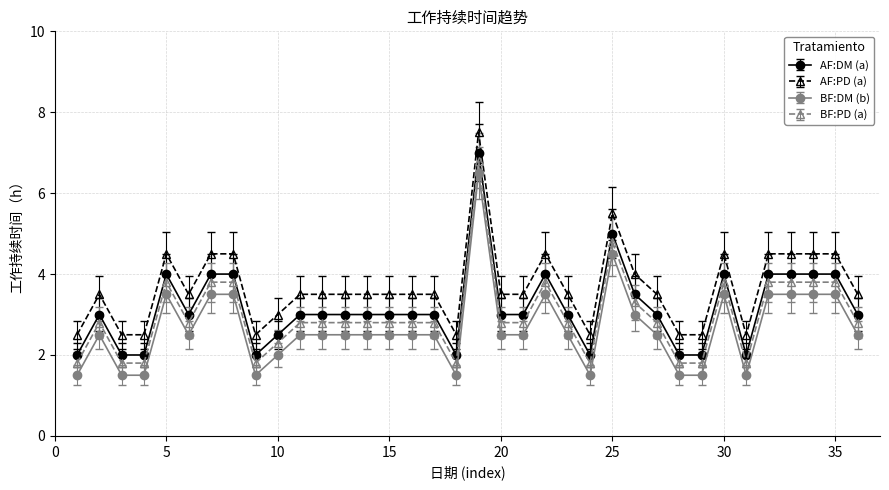

What is the maximum value for AF:DM (a)?

7.0